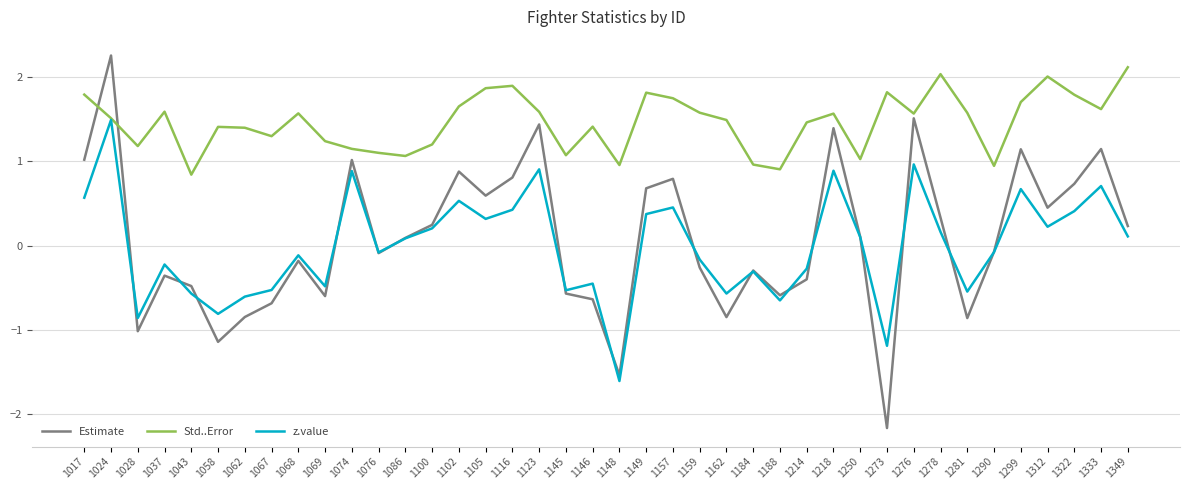

What is the spread (max minus min) of values at 1074?

0.3